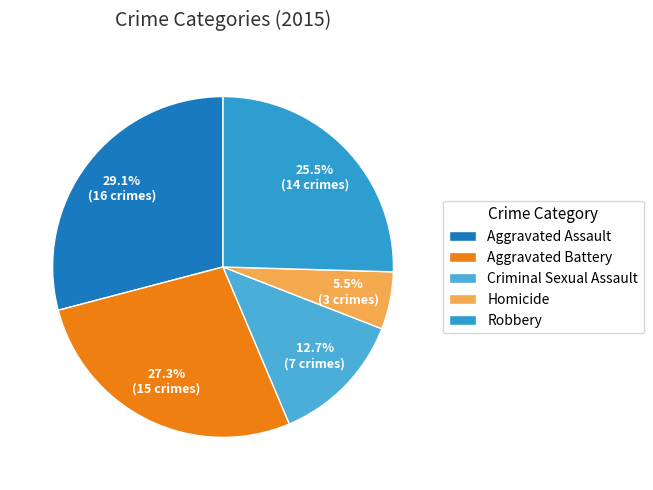

To the nearest percent, what percentage of the pie is Aggravated Battery?

27%